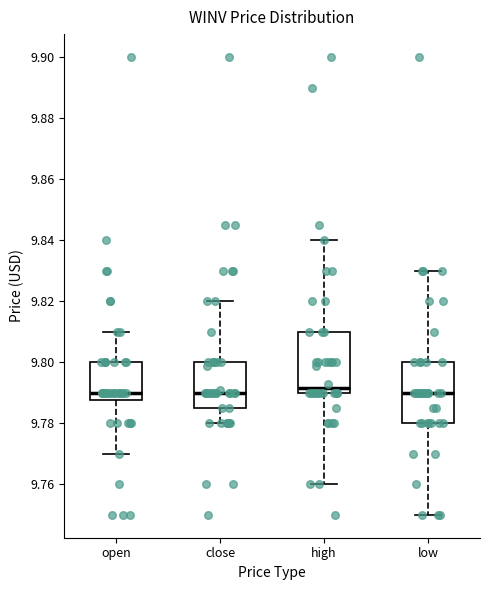

Reading left to right, transcribe this box plot: for each box, give where its median line is, the range the box spans, and where its two whiskers end, as read against the y-axis. The values are not printed on the chart, so give them approximately, as read against the axis.

open: median 9.790, box 9.788 to 9.800, whiskers 9.770 to 9.810
close: median 9.790, box 9.786 to 9.800, whiskers 9.780 to 9.820
high: median 9.792, box 9.790 to 9.810, whiskers 9.760 to 9.840
low: median 9.790, box 9.780 to 9.800, whiskers 9.750 to 9.830